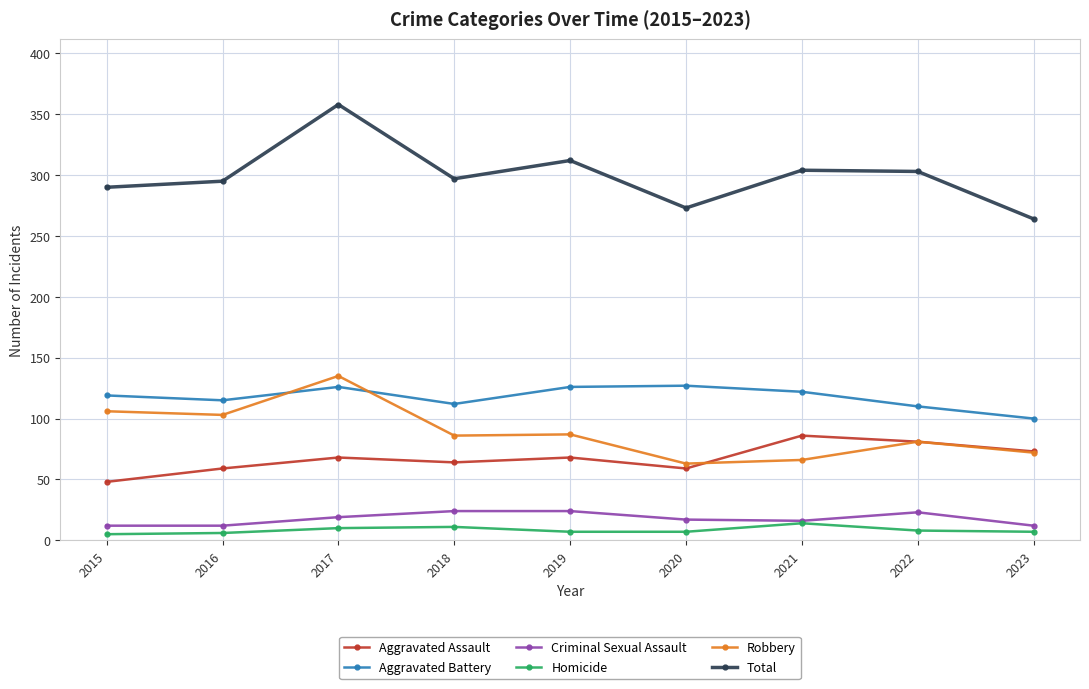

How many categories are shown in the chart?

9